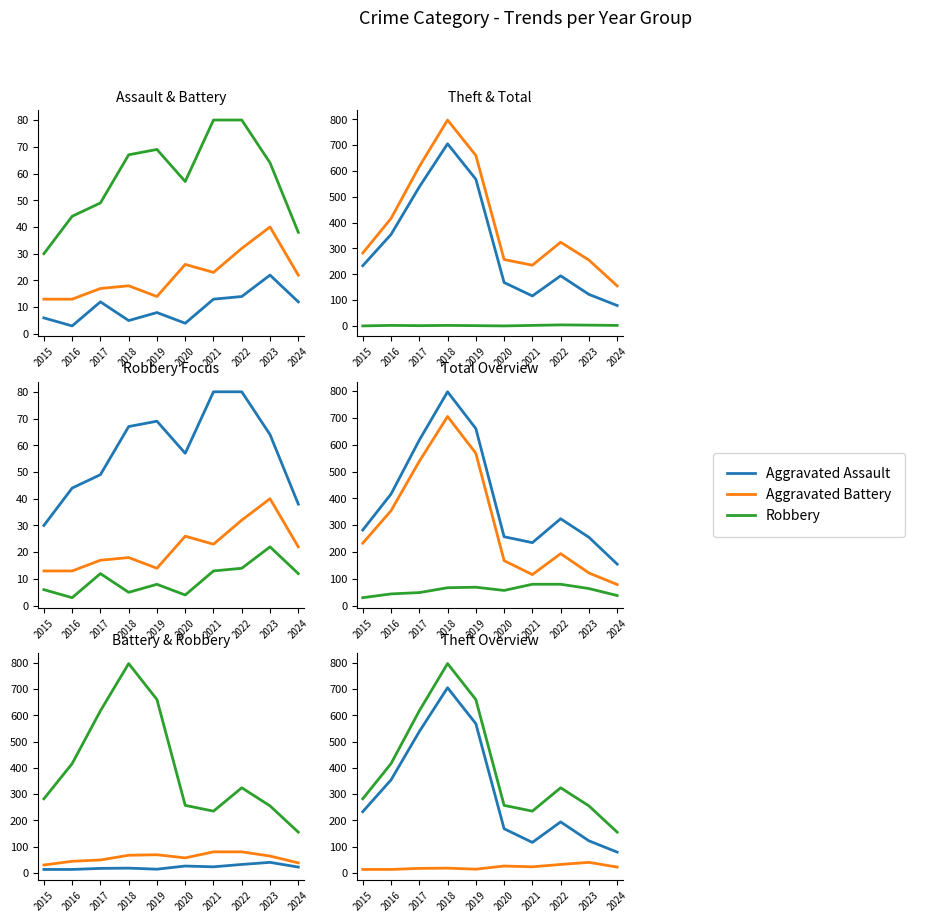

Where is the first local maximum for Robbery?

2019